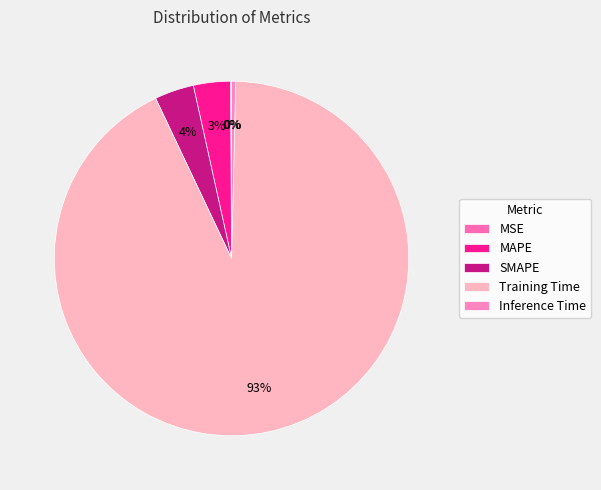

To the nearest percent, what is the combined percentage of Training Time and Inference Time?

93%